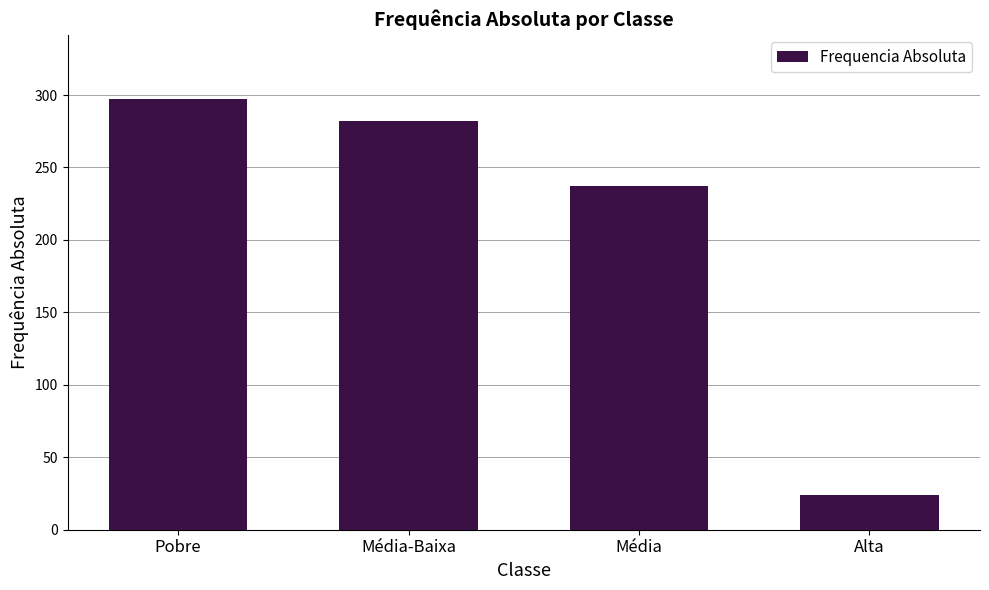

Which label corresponds to the largest value in the chart?

Pobre